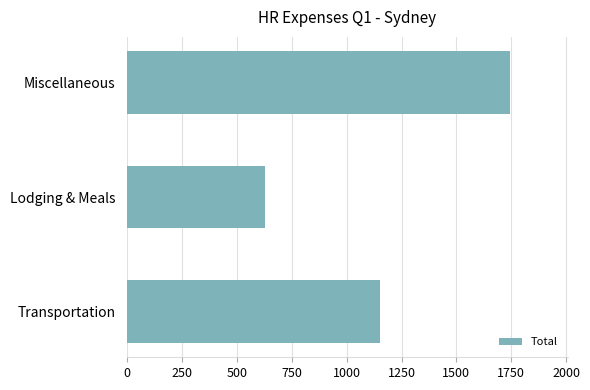

Are the bars grouped side by side (vs. stacked)?

No